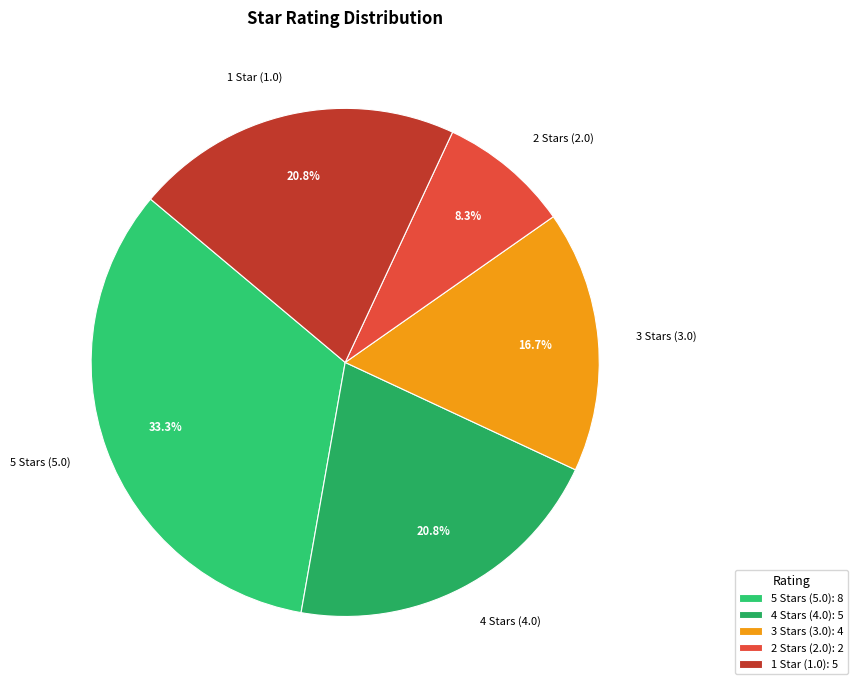

How many segments does this pie chart have?

5